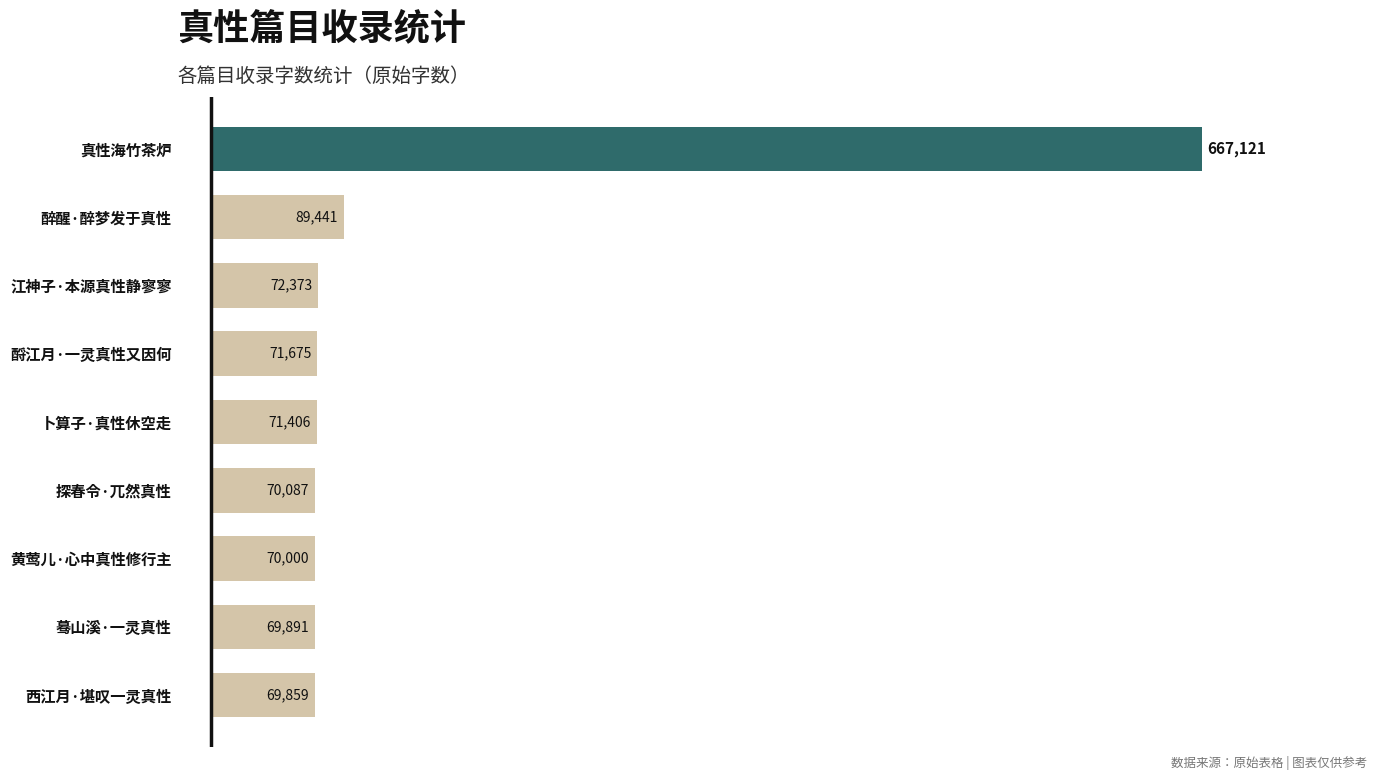

Does the chart contain stacked bars?

No